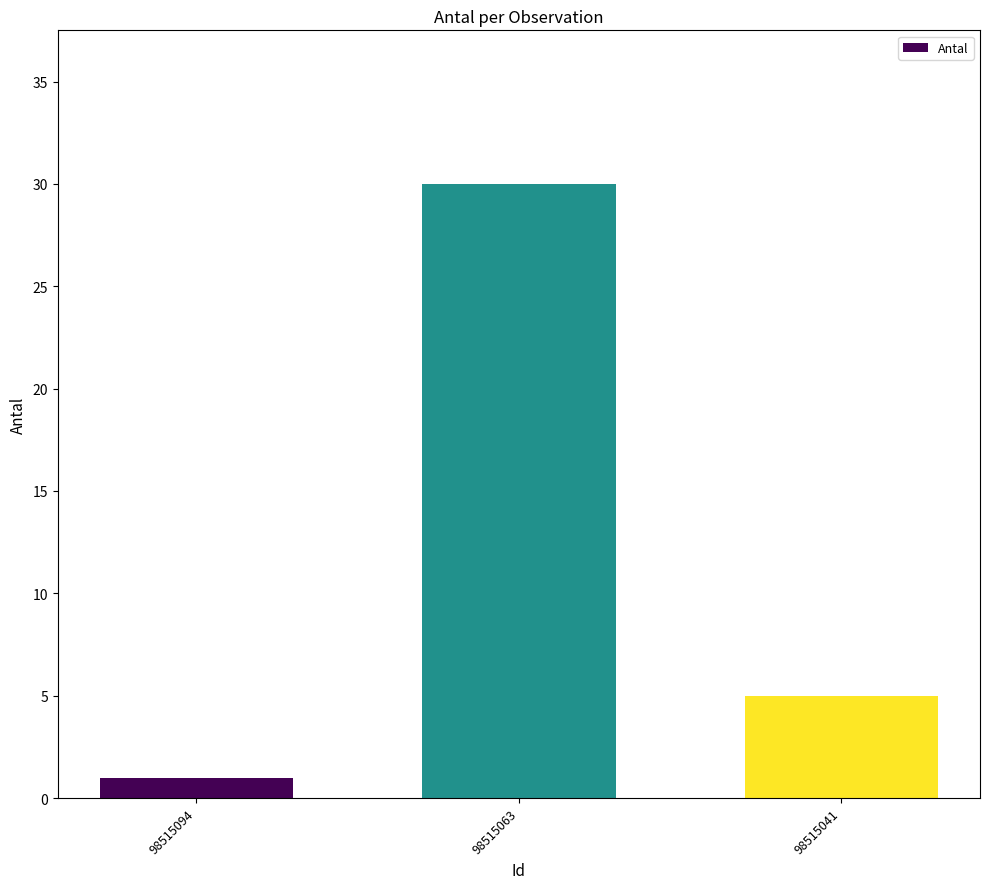

At which label does the data first exceed 5?

98515063